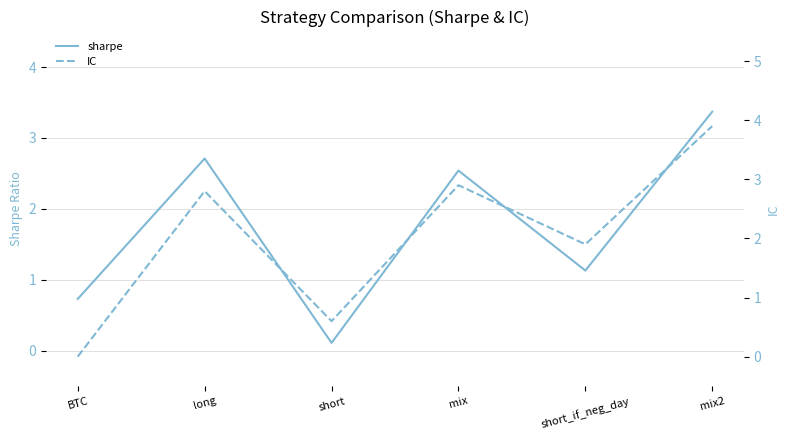

What is the difference between the second highest and second lowest values in the IC series?

2.3